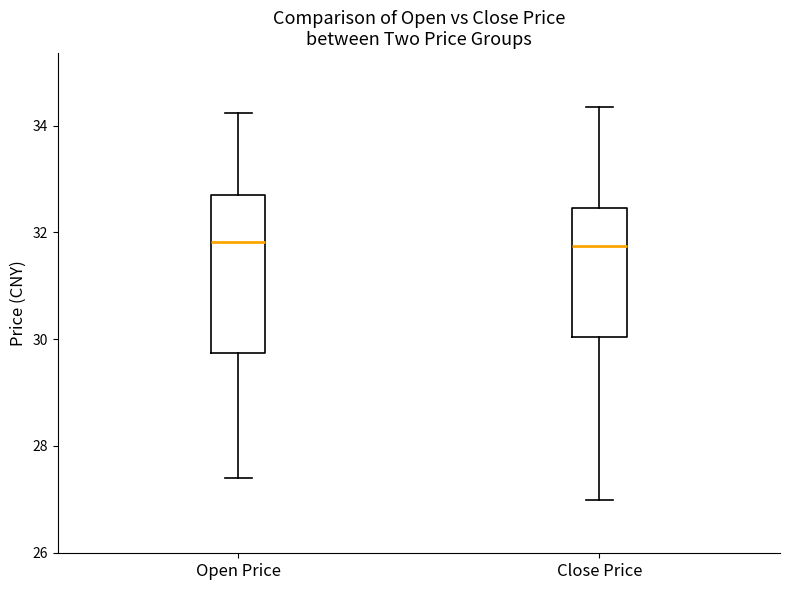

Reading left to right, transcribe this box plot: for each box, give where its median line is, the range the box spans, and where its two whiskers end, as read against the y-axis. The values are not printed on the chart, so give them approximately, as read against the axis.

Open Price: median 31.8, box 29.8 to 32.8, whiskers 27.4 to 34.2
Close Price: median 31.8, box 30.0 to 32.4, whiskers 27.0 to 34.4